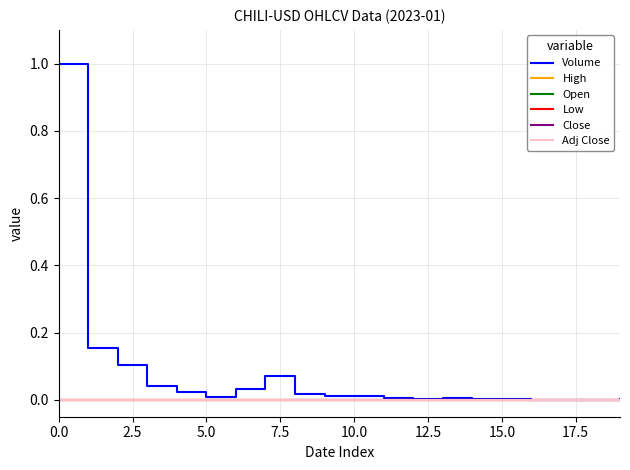

True or false: Low and Open cross at least once.

False